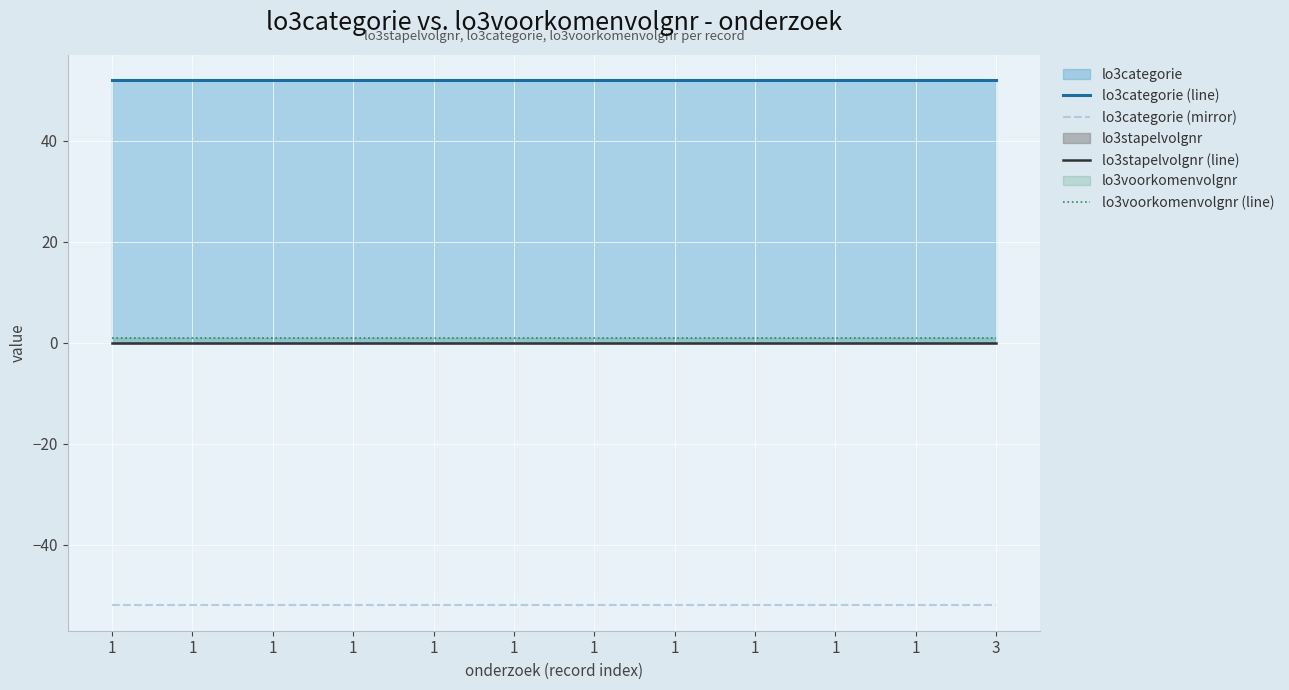

Where is lo3stapelvolgnr (line) nearest to the value 0?

1